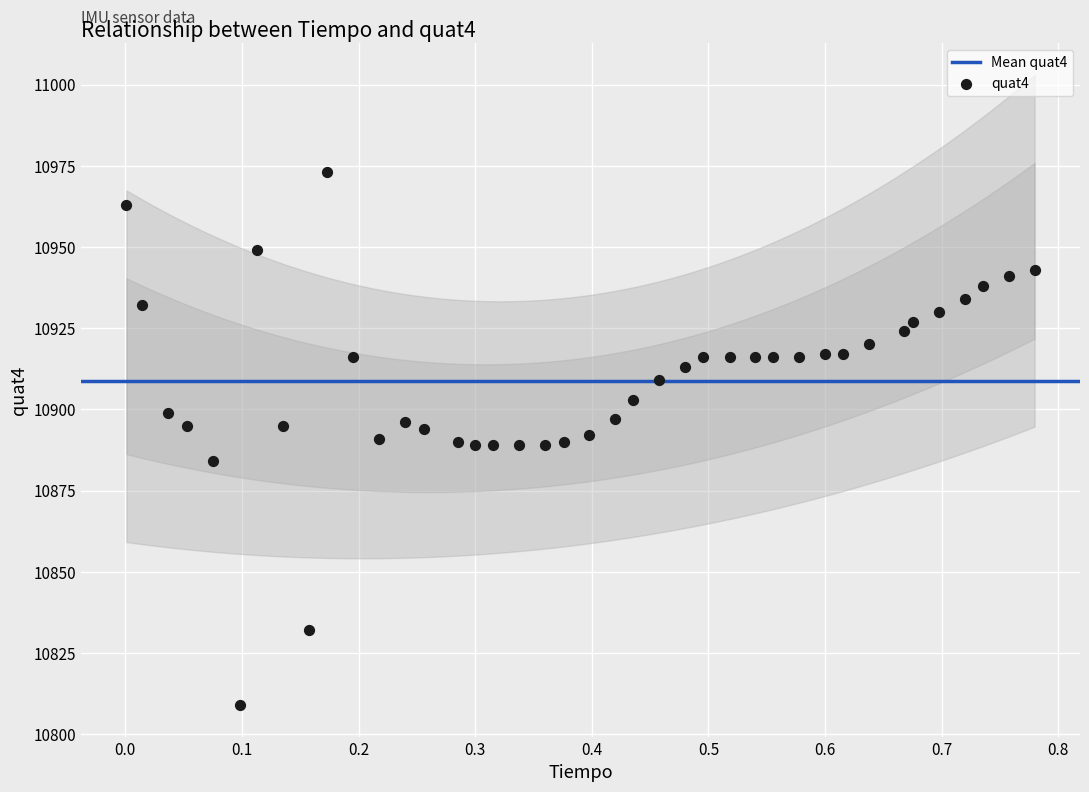

What is the range of Y values (max minus min)?

164